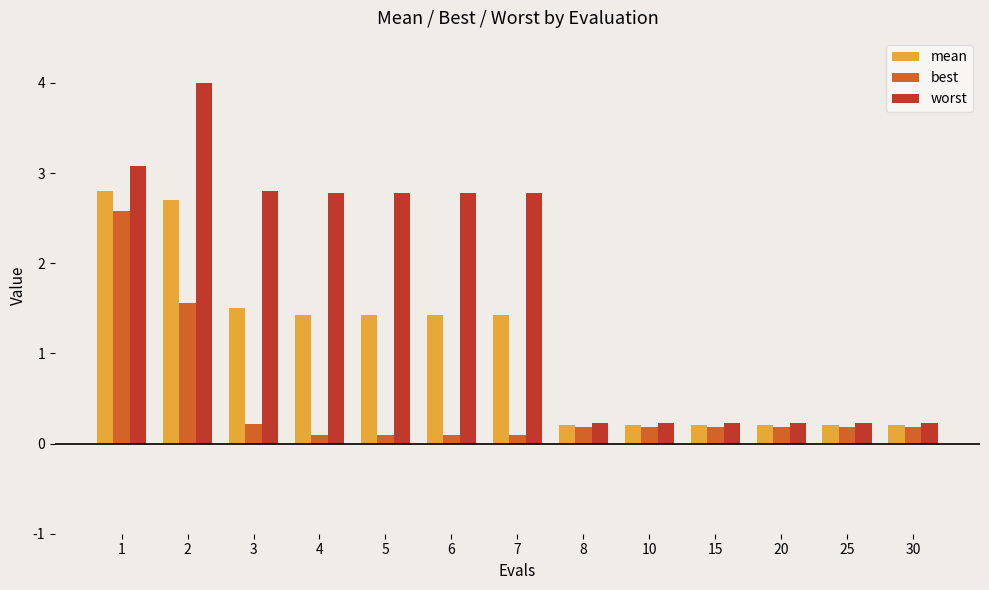

What is the sum of all best values?

5.9